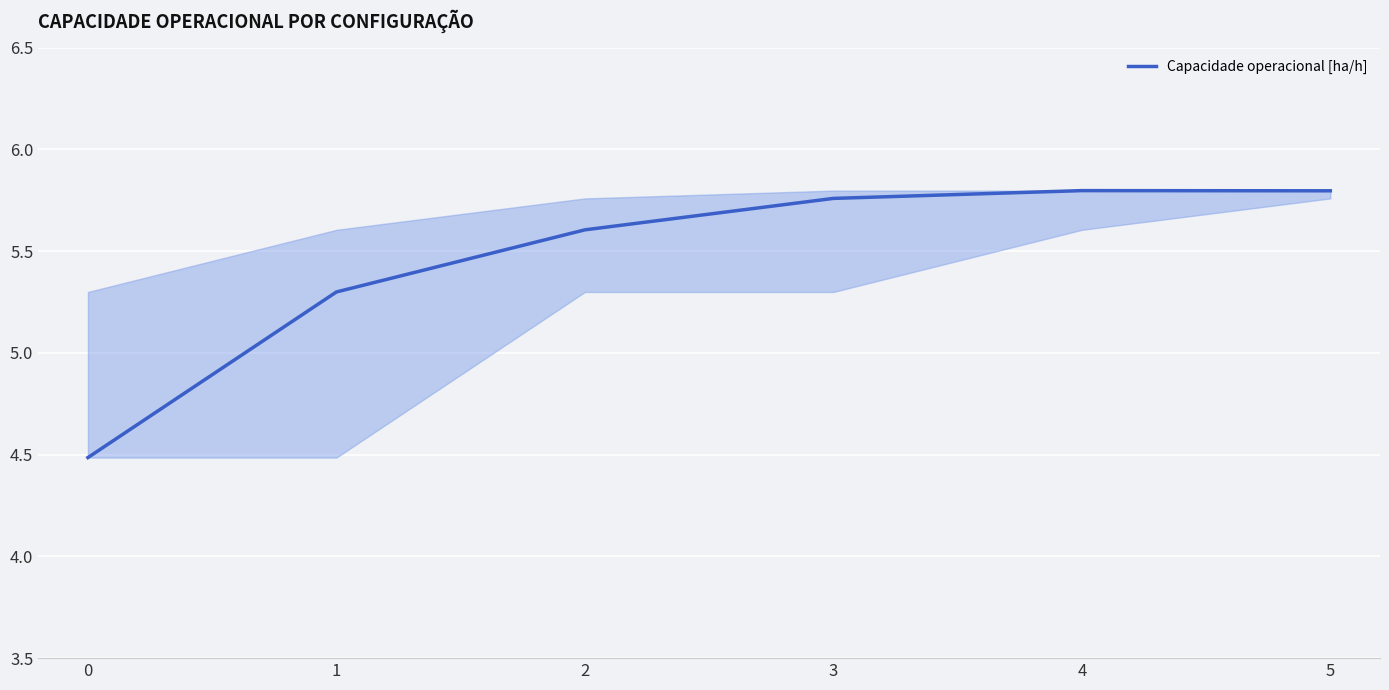

What is the difference between the maximum and minimum values?

1.3